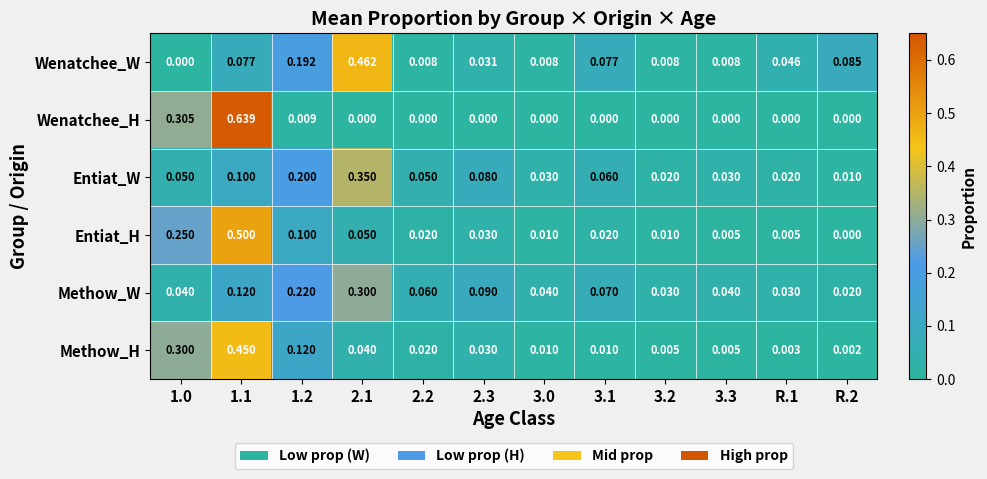

How many categories are shown in the chart?

12